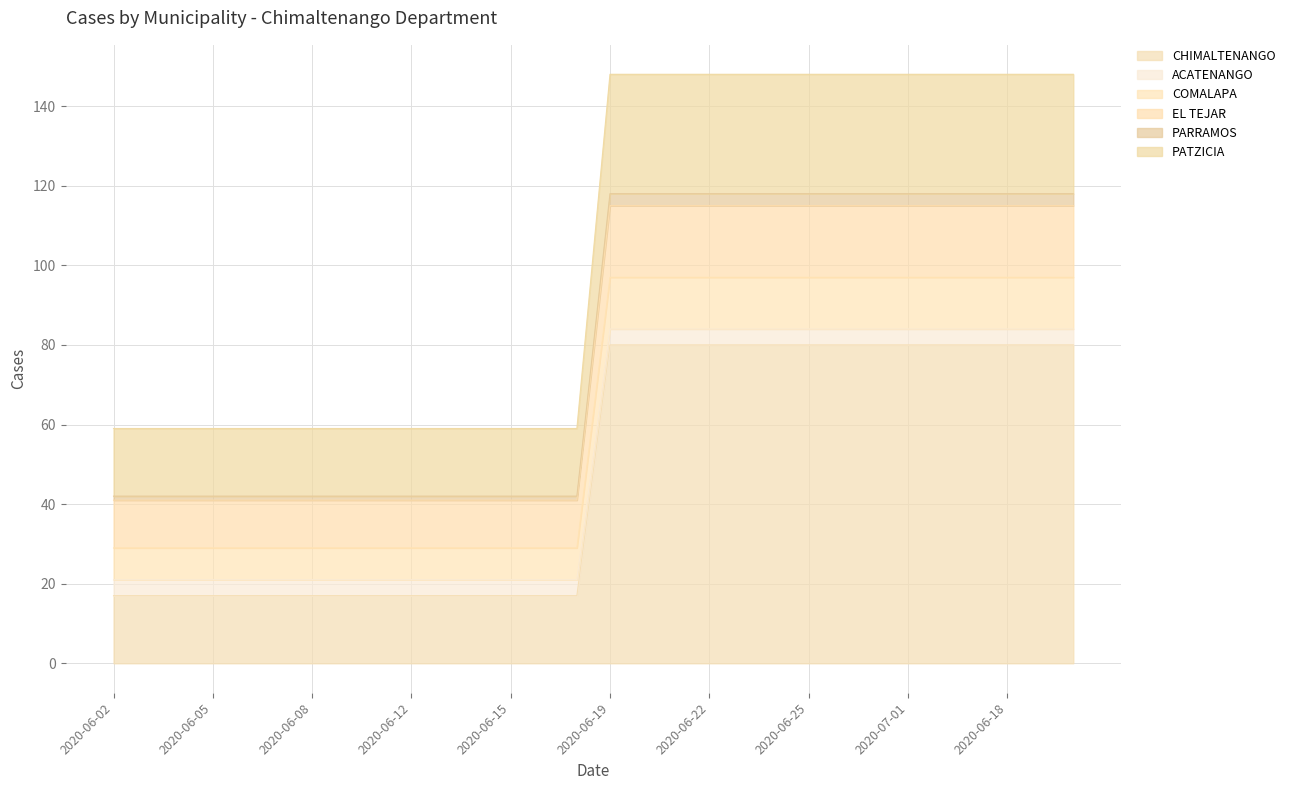

What is the lowest value of the CHIMALTENANGO series?

17